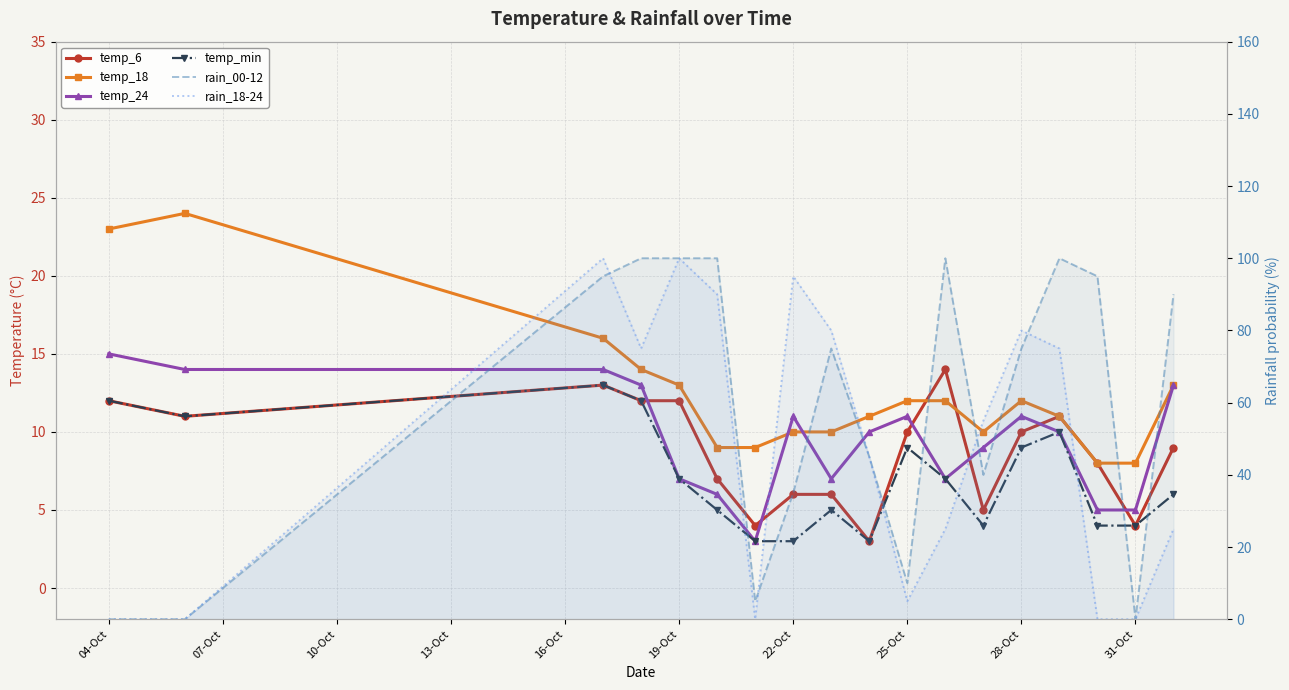

What is the approximate value of temp_min at 31-Oct?

4